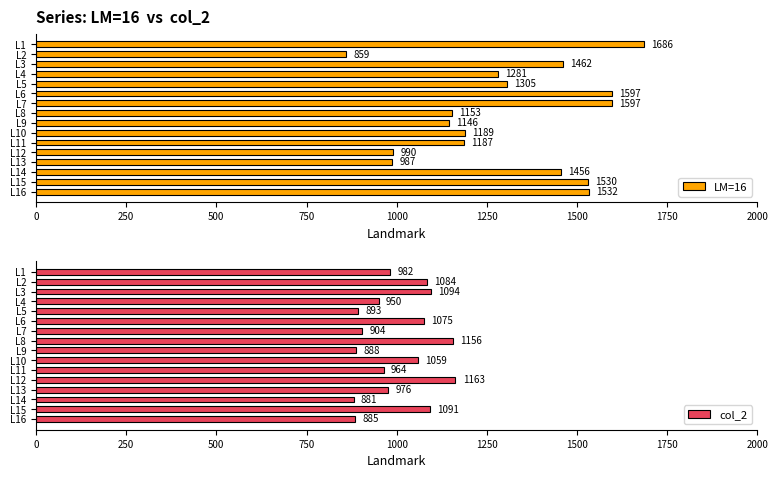

True or false: LM=16 has a value of 1532 at L16.

True